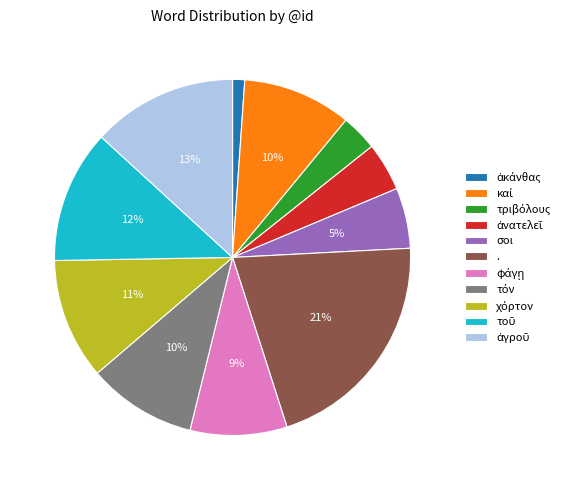

To the nearest percent, what is the average slice percentage?

9%